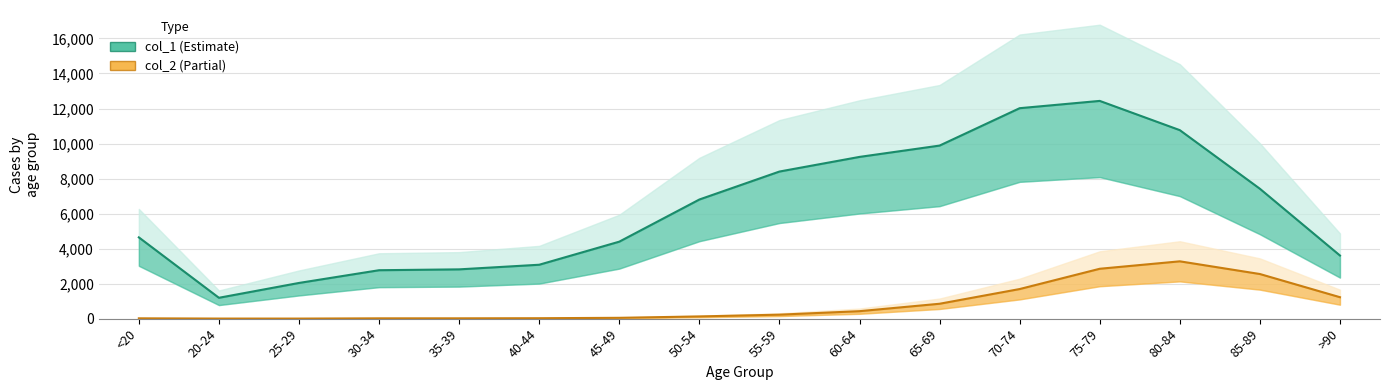

Which series has the largest range (max minus min)?

col_1